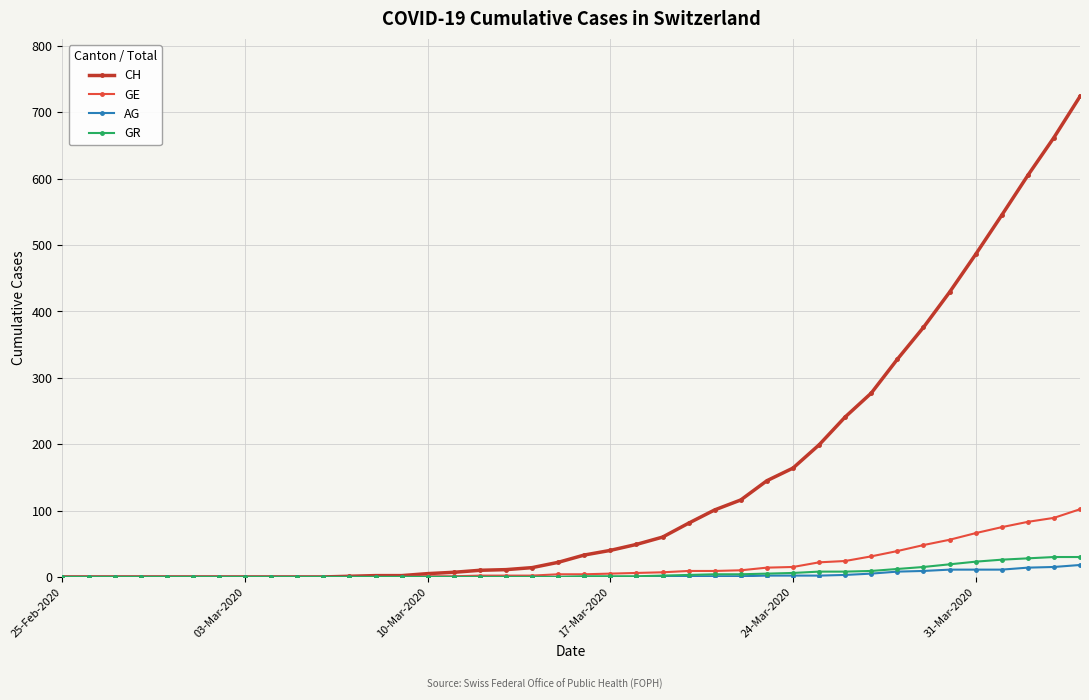

What is the maximum value for GR?

30